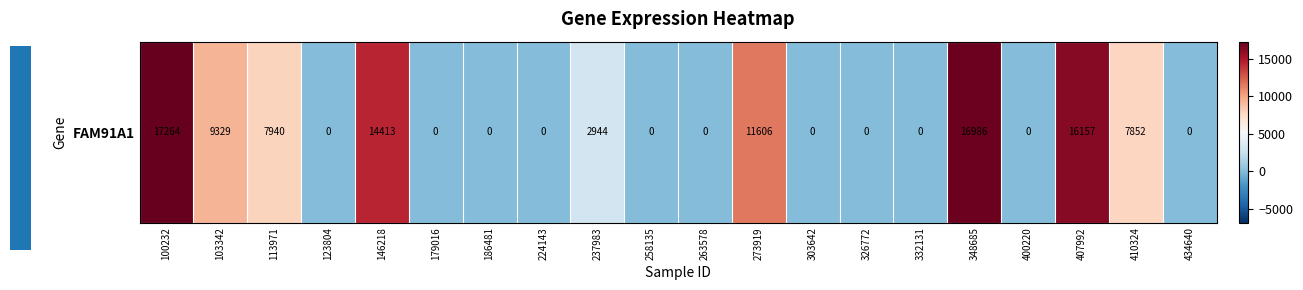

How many values are above zero?

9